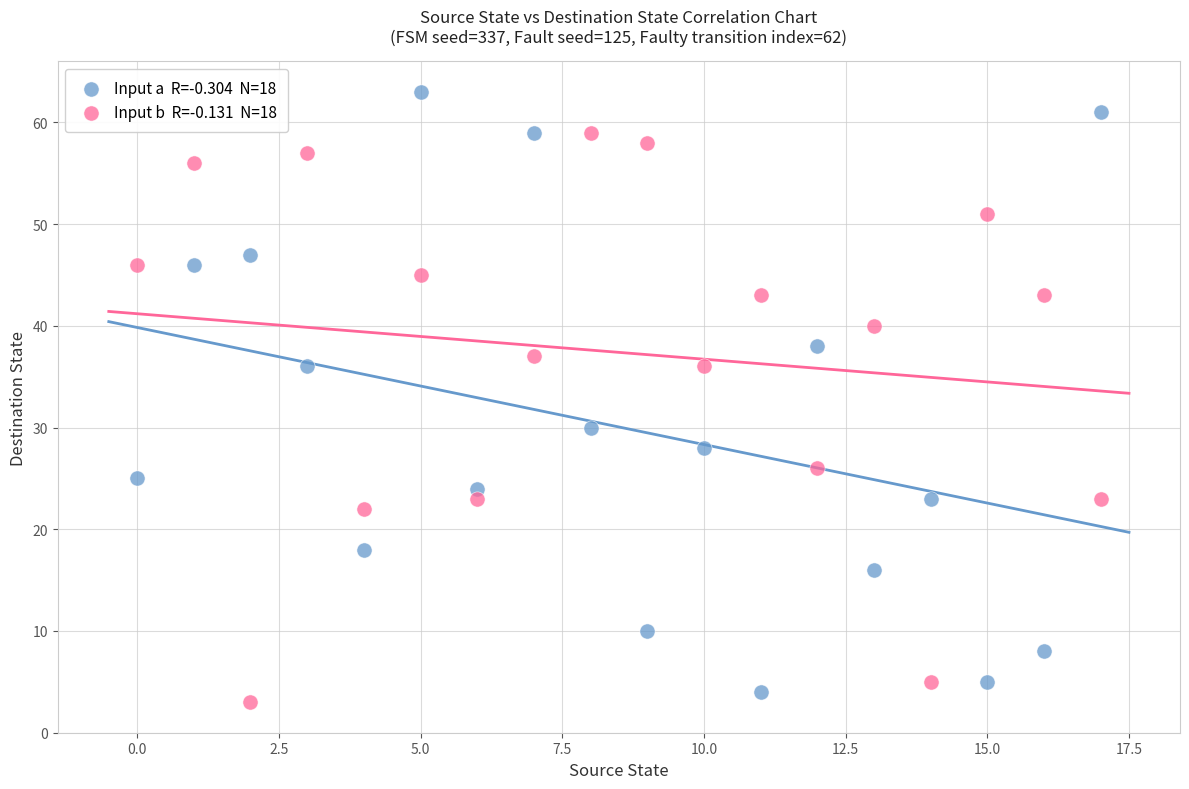

Across all data points, what is the range of Y values (max minus min)?

60